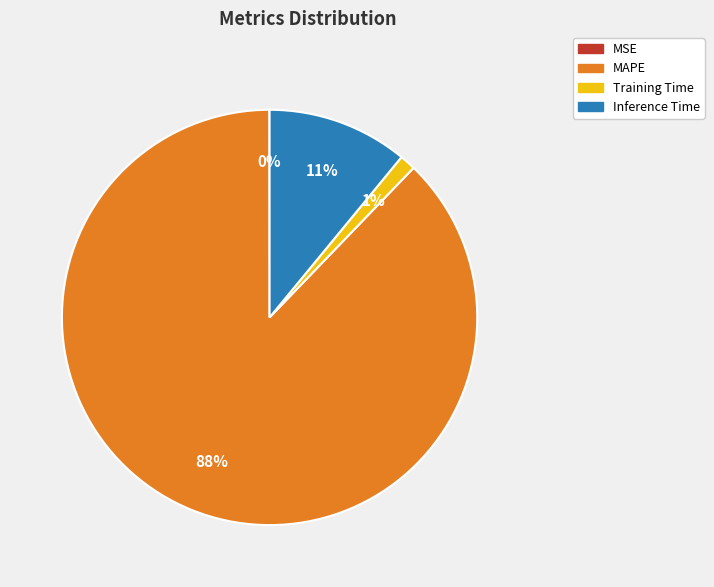

Between MAPE and Training Time, which is larger?

MAPE